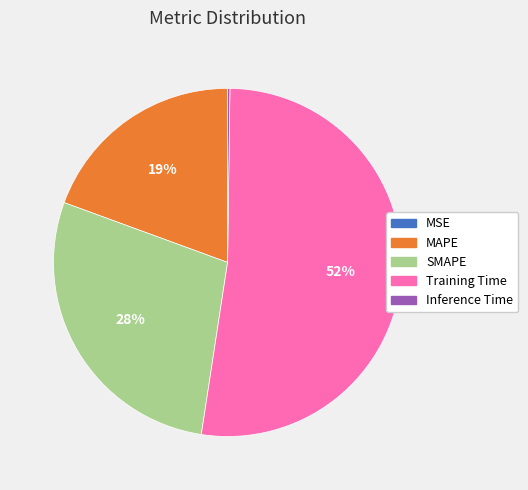

To the nearest percent, what is the average slice percentage?

20%